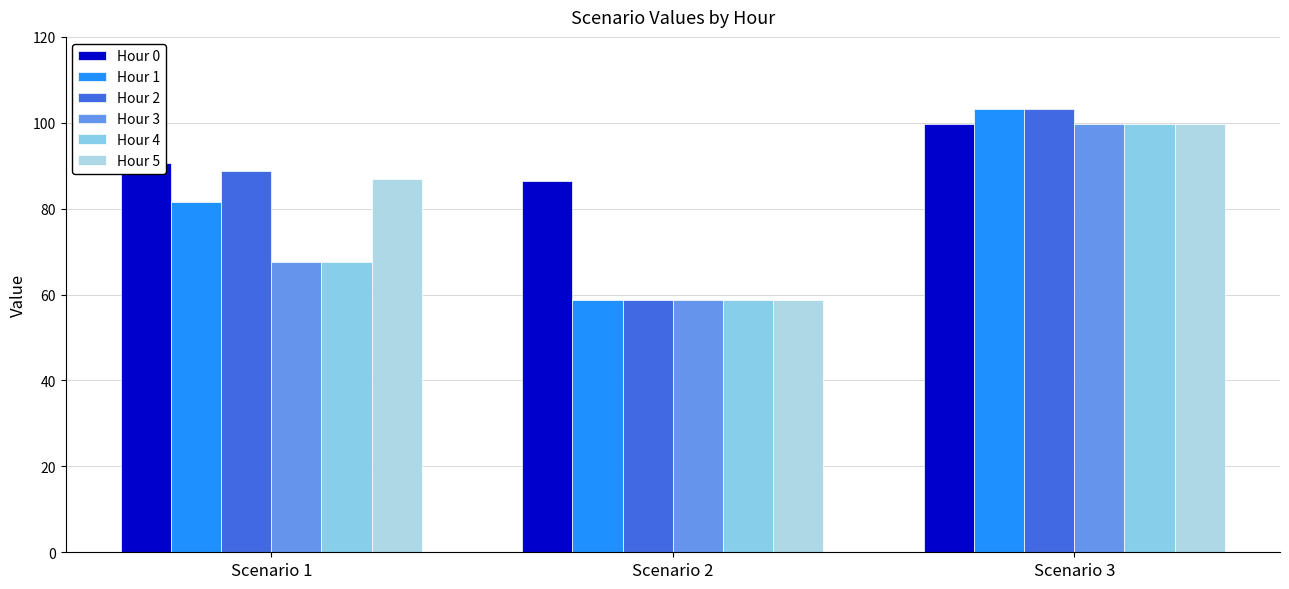

True or false: Hour 3 has a value of 104.7 at Scenario 2.

False